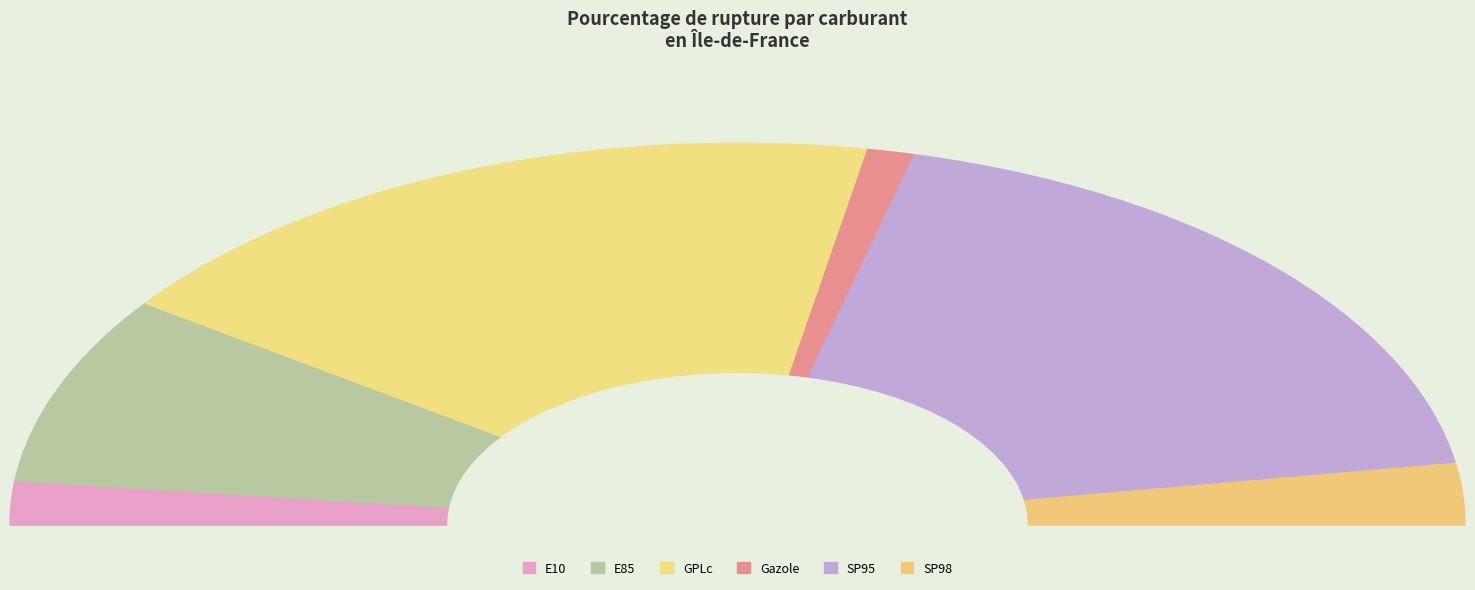

Do E10 and SP98 together represent more than half of the pie?

No